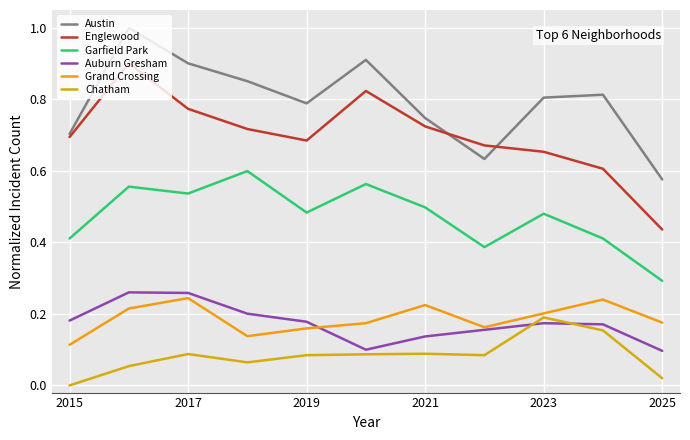

How many lines are shown in the chart?

6